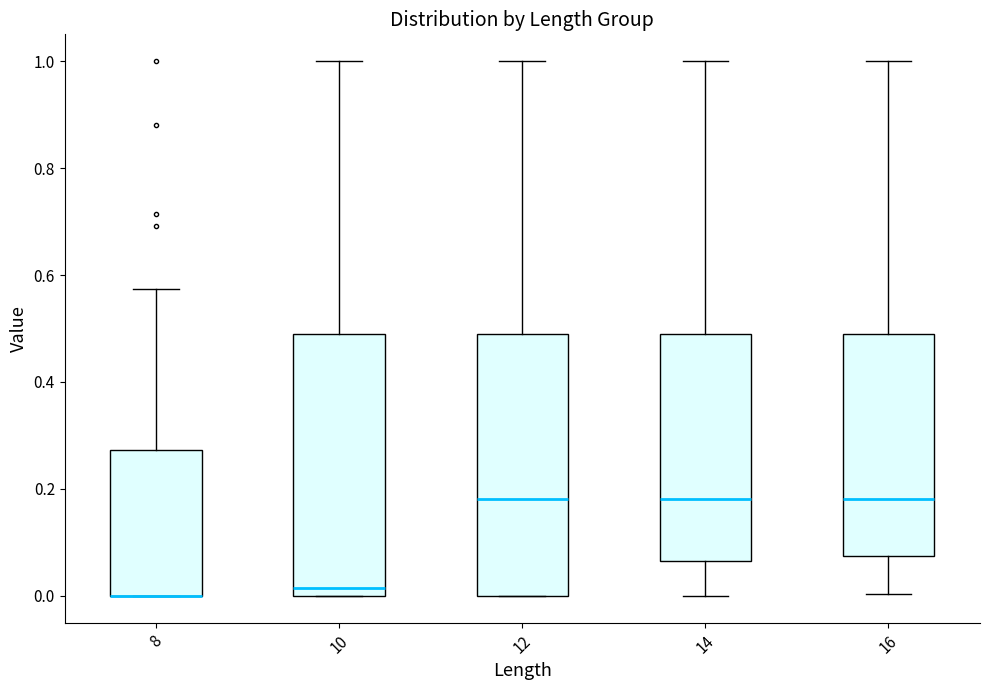

Reading left to right, read every box against the y-axis: the position of its median line, the range the box covers, and the ends of its whiskers. The values are not printed on the chart, so give them approximately, as read against the axis.

8: median 0.00 (drawn on the box's lower edge), box 0.00 to 0.28, whiskers 0.00 to 0.58
10: median 0.02, box 0.00 to 0.48, whiskers 0.00 to 1.00
12: median 0.18, box 0.00 to 0.48, whiskers 0.00 to 1.00
14: median 0.18, box 0.06 to 0.48, whiskers 0.00 to 1.00
16: median 0.18, box 0.08 to 0.48, whiskers 0.00 to 1.00